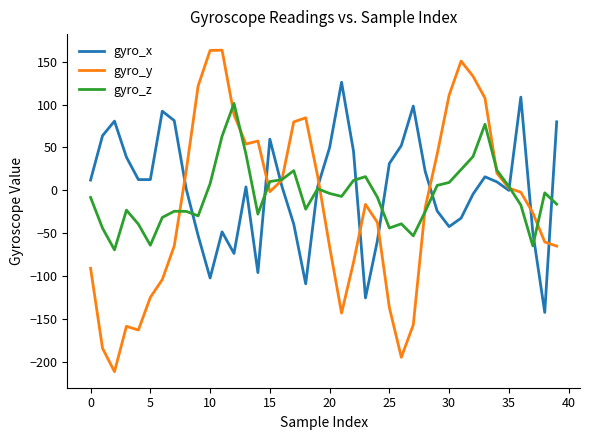

How many times do gyro_y and gyro_x cross each other?

10